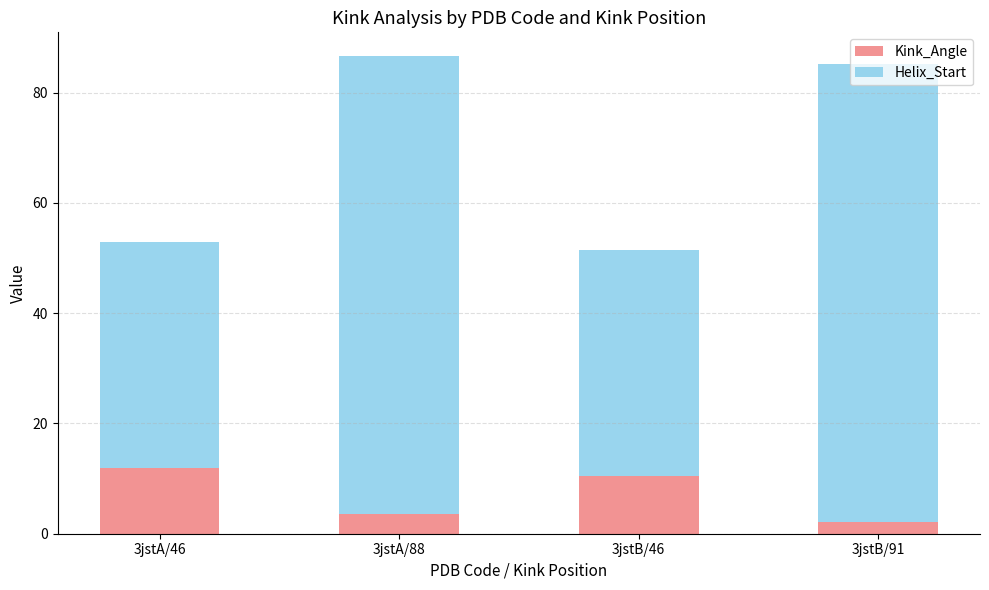

What is the difference between the Kink_Angle values at 3jstA/88 and 3jstB/46?

6.9